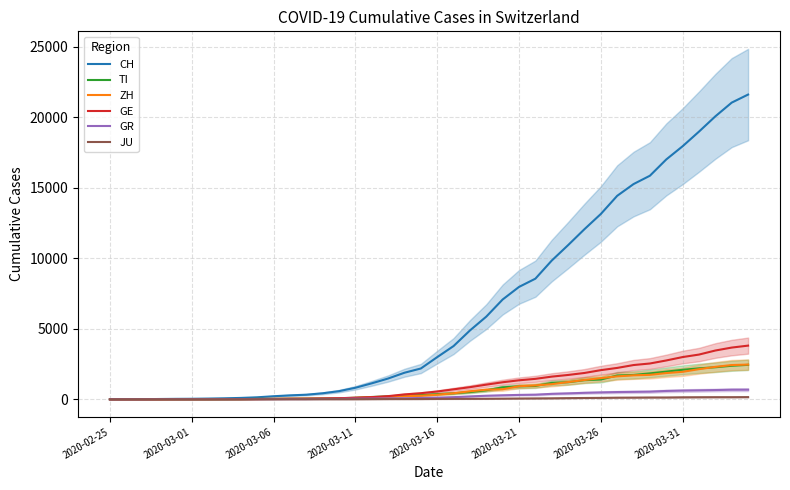

Is the value of TI at 15 greater than the value of JU at 2020-03-26?

Yes